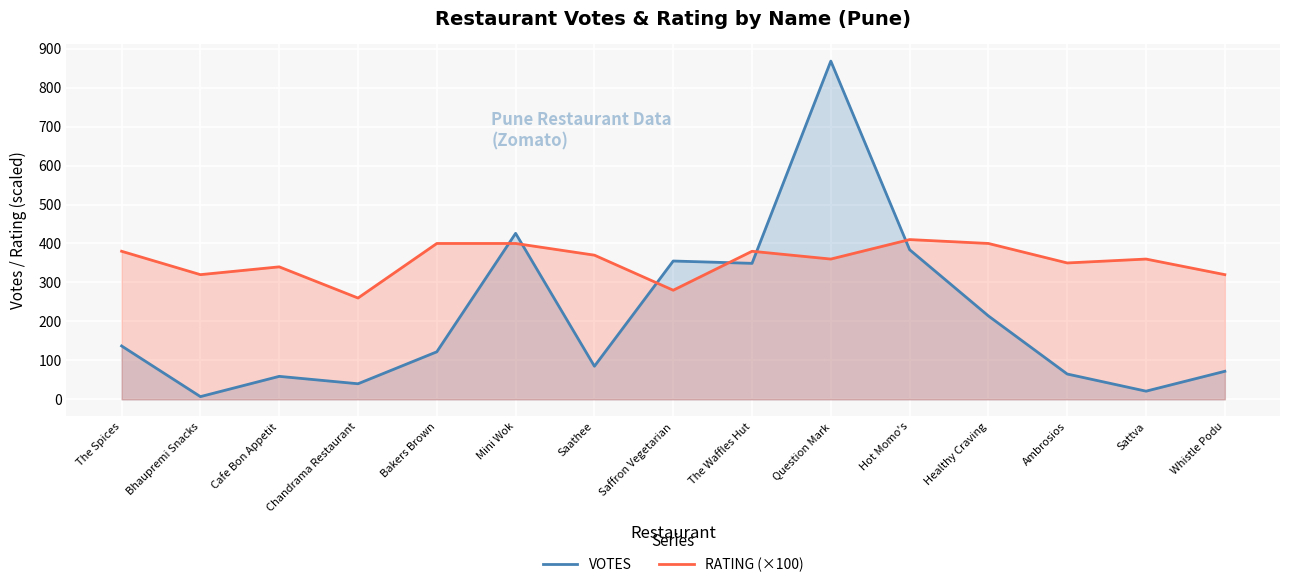

What is the difference between the maximum and minimum values in the VOTES series?

861.0